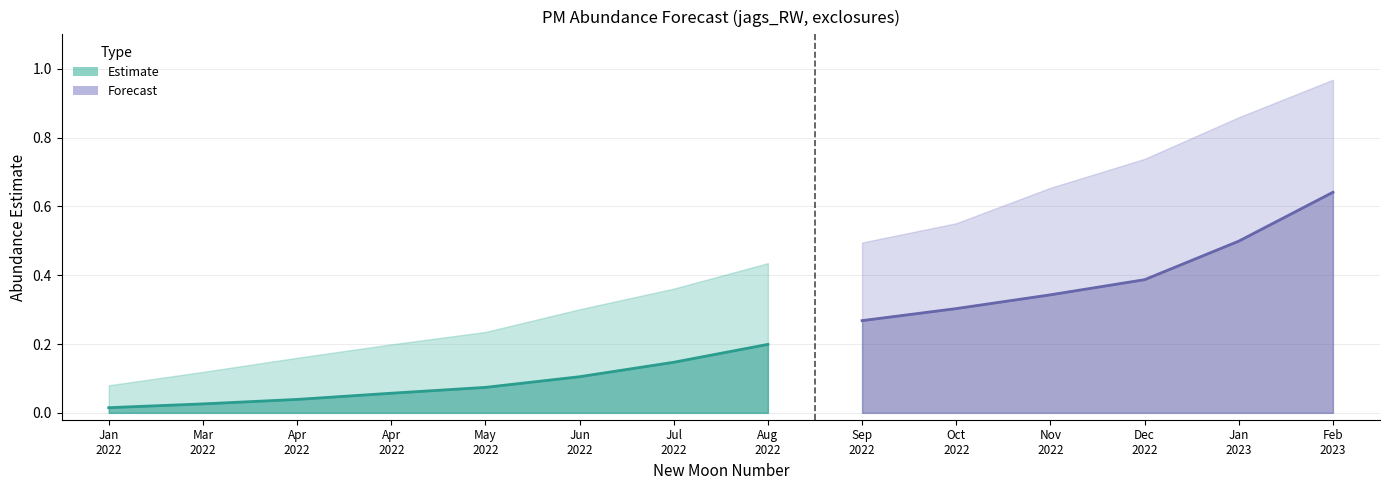

True or false: upper_pi and lower_pi cross at least once.

False